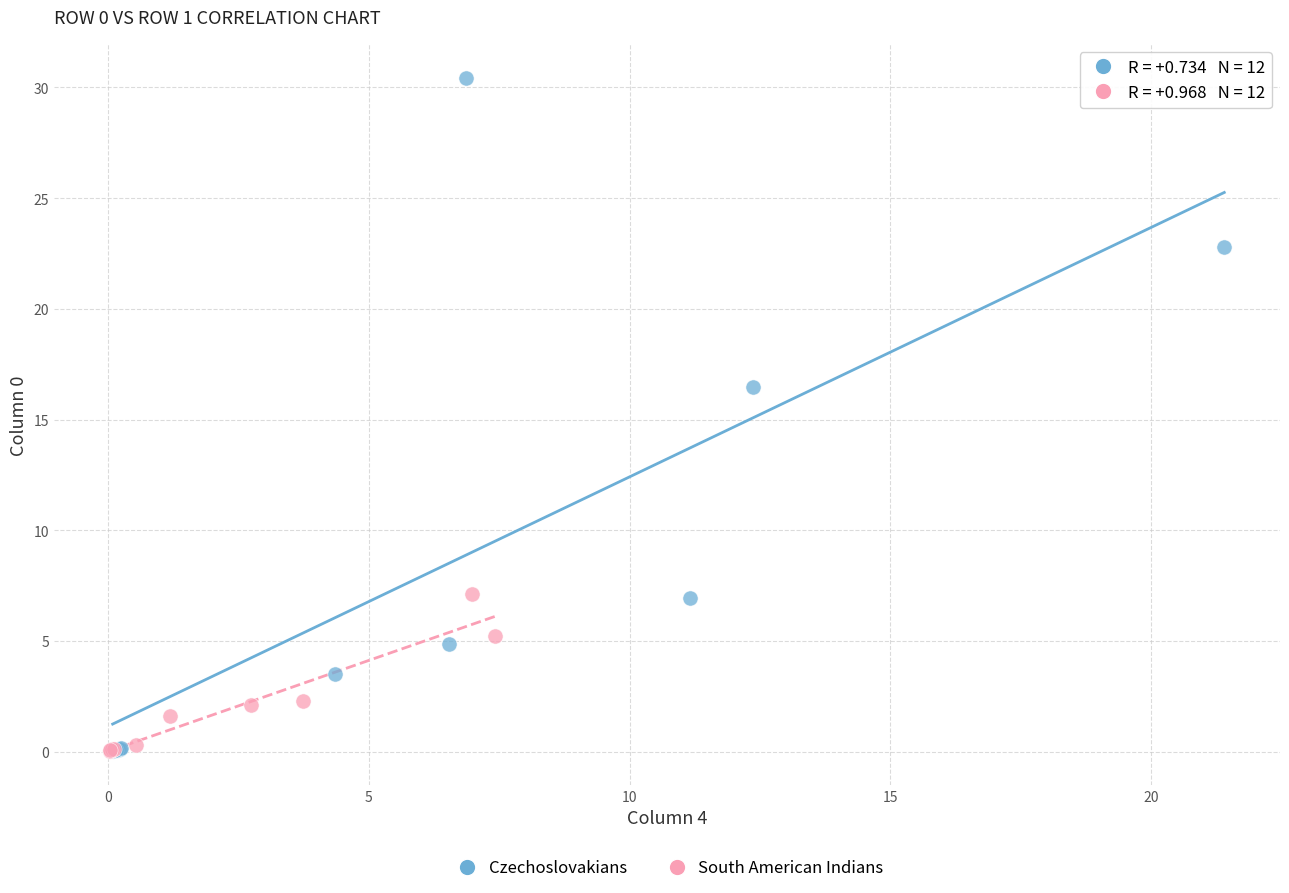

Which series reaches the maximum Y coordinate?

Czechoslovakians